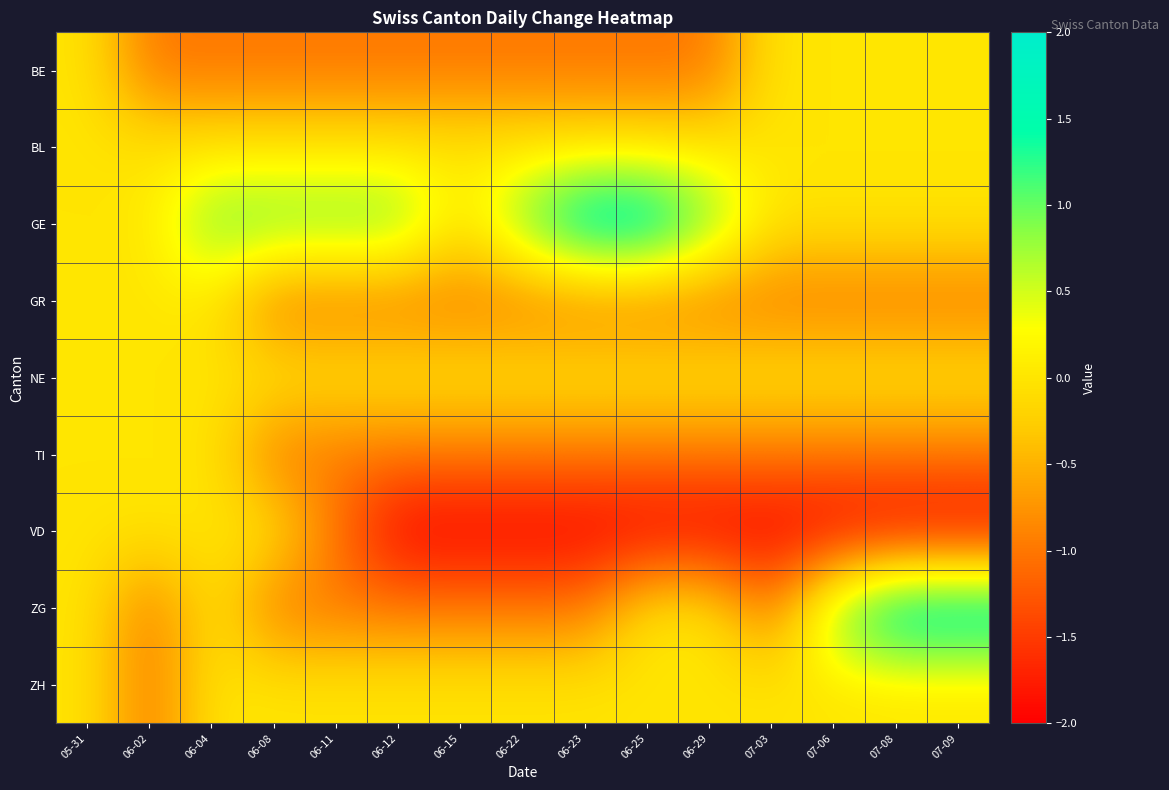

Reading left to right, extract all data points from this chart.

BE: 05-31=0	06-02=-1	06-04=-1	06-08=-1	06-11=-1	06-12=-1	06-15=-1	06-22=-1	06-23=-1	06-25=-1	06-29=-1	07-03=0	07-06=0	07-08=0	07-09=0
BL: 05-31=0	06-02=0	06-04=0	06-08=0	06-11=0	06-12=0	06-15=0	06-22=0	06-23=0	06-25=0	06-29=0	07-03=0	07-06=0	07-08=0	07-09=0
GE: 05-31=0	06-02=0	06-04=1	06-08=1	06-11=1	06-12=1	06-15=0	06-22=1	06-23=2	06-25=2	06-29=1	07-03=0	07-06=0	07-08=0	07-09=0
GR: 05-31=0	06-02=0	06-04=0	06-08=-1	06-11=-1	06-12=-1	06-15=-1	06-22=-1	06-23=-1	06-25=-1	06-29=-1	07-03=-1	07-06=-1	07-08=-1	07-09=-1
NE: 05-31=0	06-02=0	06-04=0	06-08=0	06-11=0	06-12=0	06-15=0	06-22=0	06-23=0	06-25=0	06-29=0	07-03=0	07-06=0	07-08=0	07-09=0
TI: 05-31=0	06-02=0	06-04=0	06-08=-1	06-11=-1	06-12=-1	06-15=-1	06-22=-1	06-23=-1	06-25=-1	06-29=-1	07-03=-1	07-06=-1	07-08=-1	07-09=-1
VD: 05-31=0	06-02=0	06-04=0	06-08=0	06-11=-1	06-12=-2	06-15=-2	06-22=-2	06-23=-2	06-25=-2	06-29=-2	07-03=-2	07-06=-2	07-08=-2	07-09=-2
ZG: 05-31=0	06-02=-1	06-04=0	06-08=-1	06-11=-1	06-12=-1	06-15=-1	06-22=-1	06-23=-1	06-25=0	06-29=0	07-03=-1	07-06=1	07-08=2	07-09=2
ZH: 05-31=0	06-02=-1	06-04=0	06-08=0	06-11=0	06-12=0	06-15=0	06-22=0	06-23=0	06-25=0	06-29=0	07-03=0	07-06=0	07-08=0	07-09=0